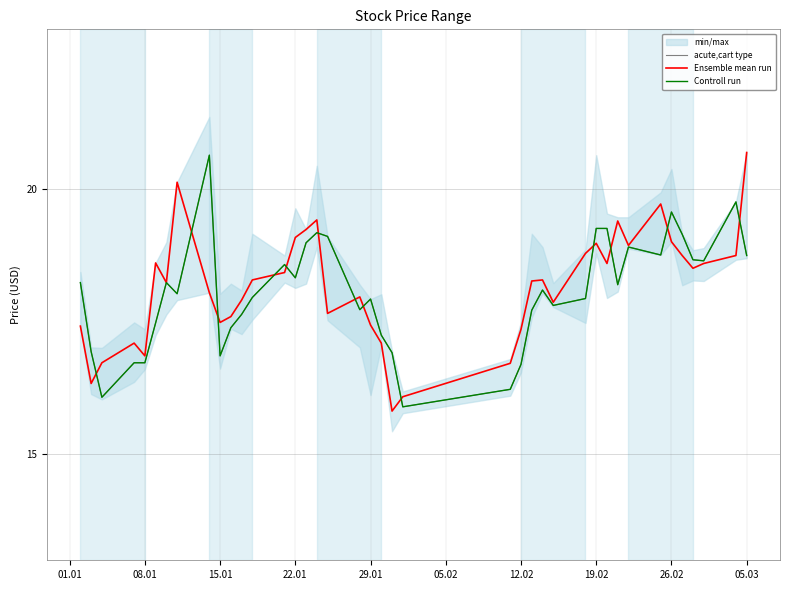

What is the sum of all acute,cart type values?

721.9